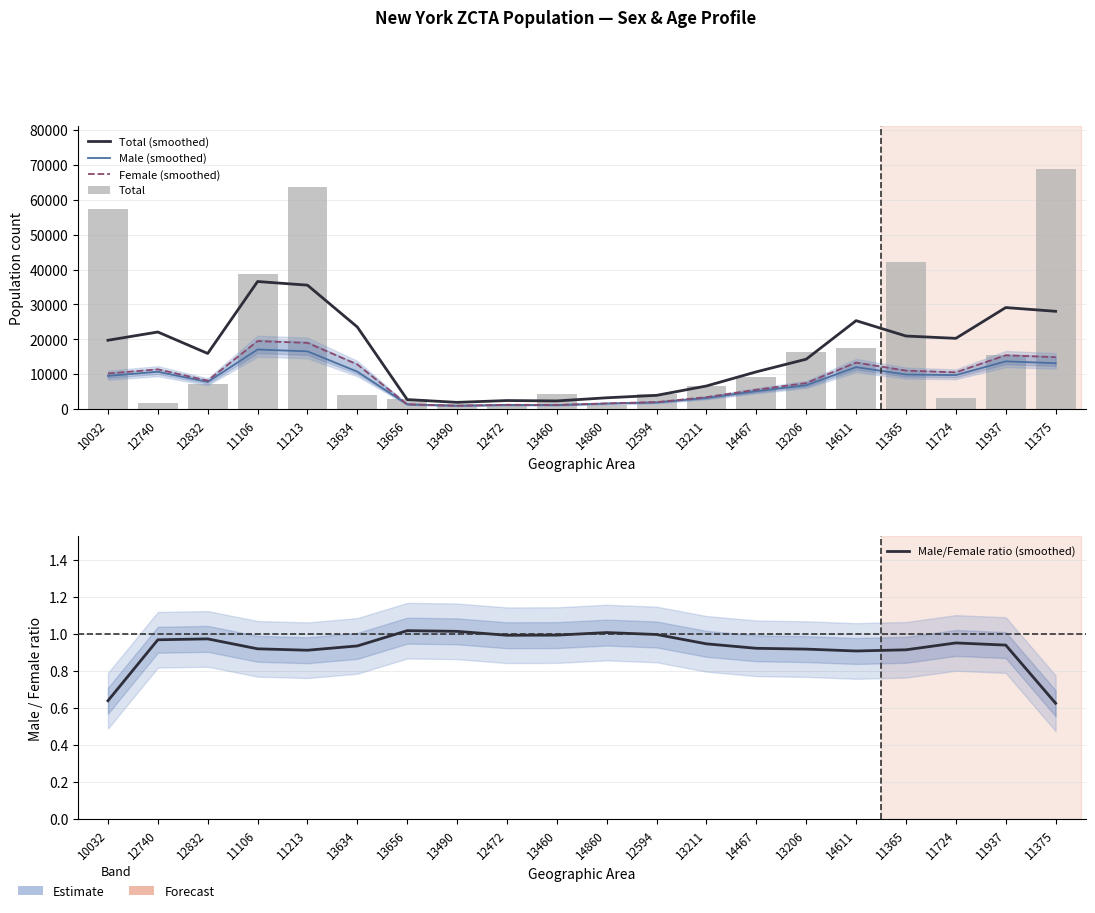

At which label does Total (smoothed) first exceed 19739?

12740